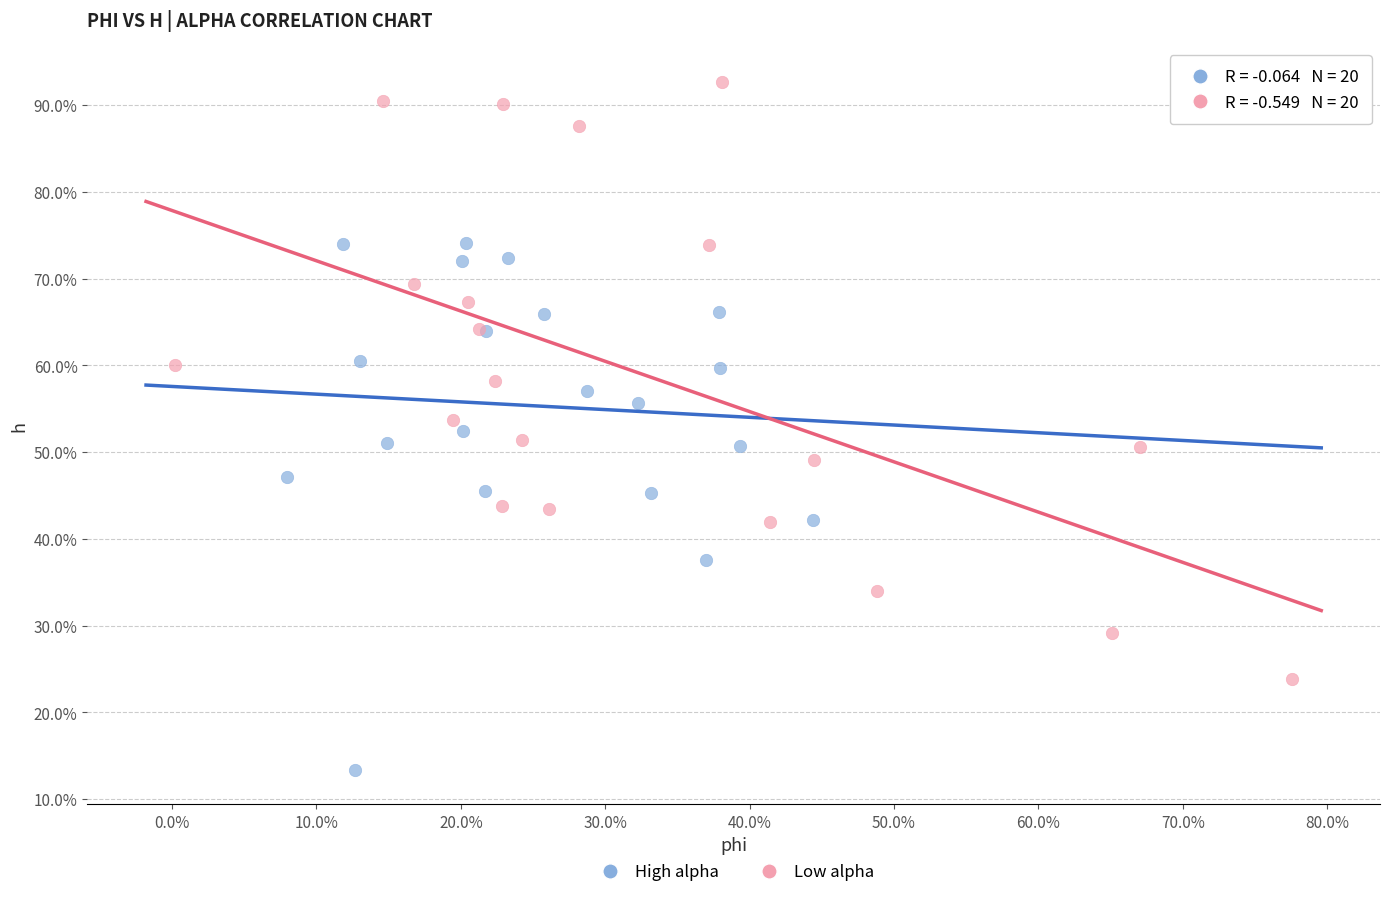

Which series contains the highest Y value?

Low alpha